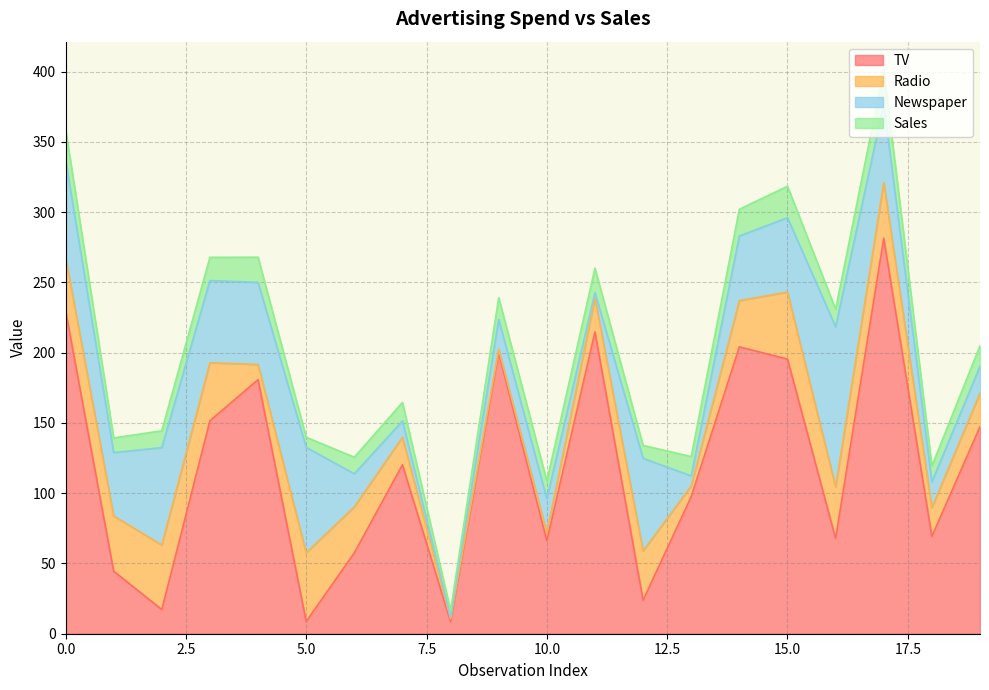

Reading left to right, what are all the values shown in this chart?

TV: 230.1	44.5	17.2	151.5	180.8	8.7	57.5	120.2	8.6	199.8	66.1	214.7	23.8	97.5	204.1	195.4	67.8	281.4	69.2	147.3
Radio: 37.8	39.3	45.9	41.3	10.8	48.9	32.8	19.6	2.1	2.6	5.8	24.0	35.1	7.6	32.9	47.7	36.6	39.6	20.5	23.9
Newspaper: 69.2	45.1	69.3	58.5	58.4	75.0	23.5	11.6	1.0	21.2	24.2	4.0	65.9	7.2	46.0	52.9	114.0	55.8	18.3	19.1
Sales: 22.1	10.4	12.0	16.5	17.9	7.2	11.8	13.2	4.8	15.6	12.6	17.4	9.2	13.7	19.0	22.4	12.5	24.4	11.3	14.6